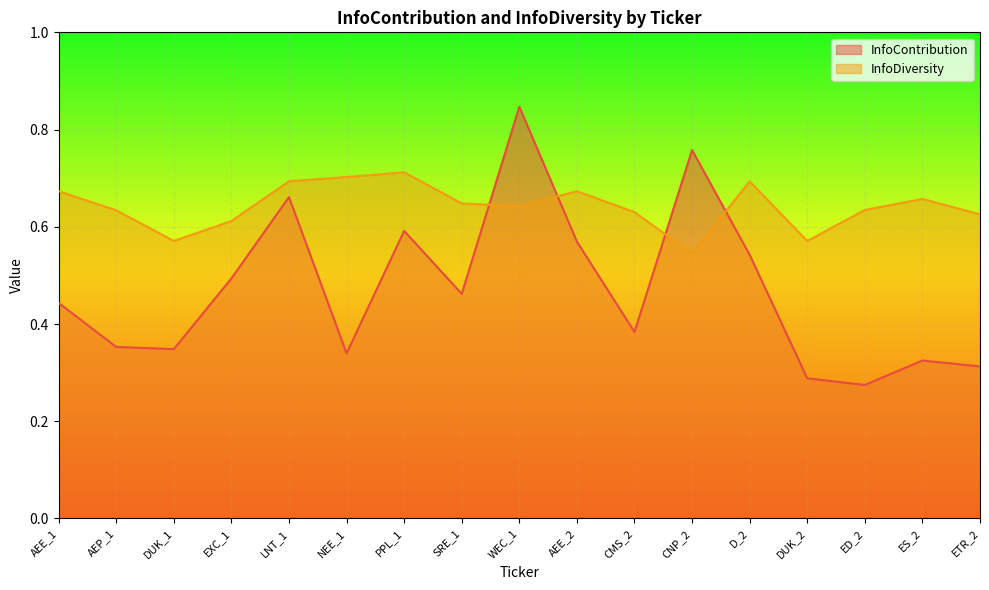

How many interior local valleys does the InfoDiversity series have?

4